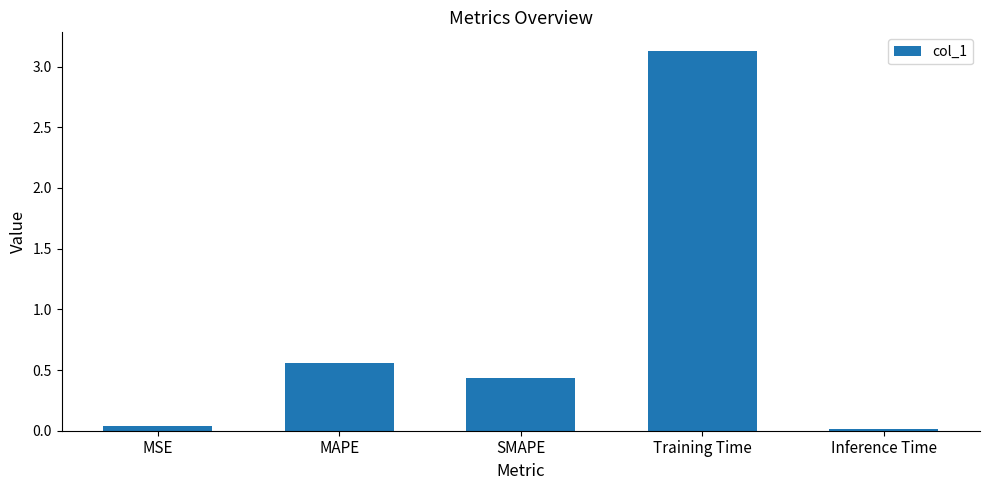

What is the label of the 4th bar from the right?

MAPE